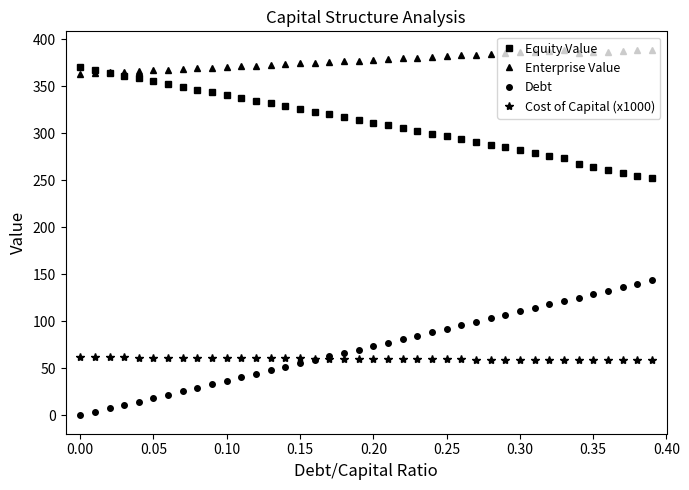

Count the number of data series in this chart.

4